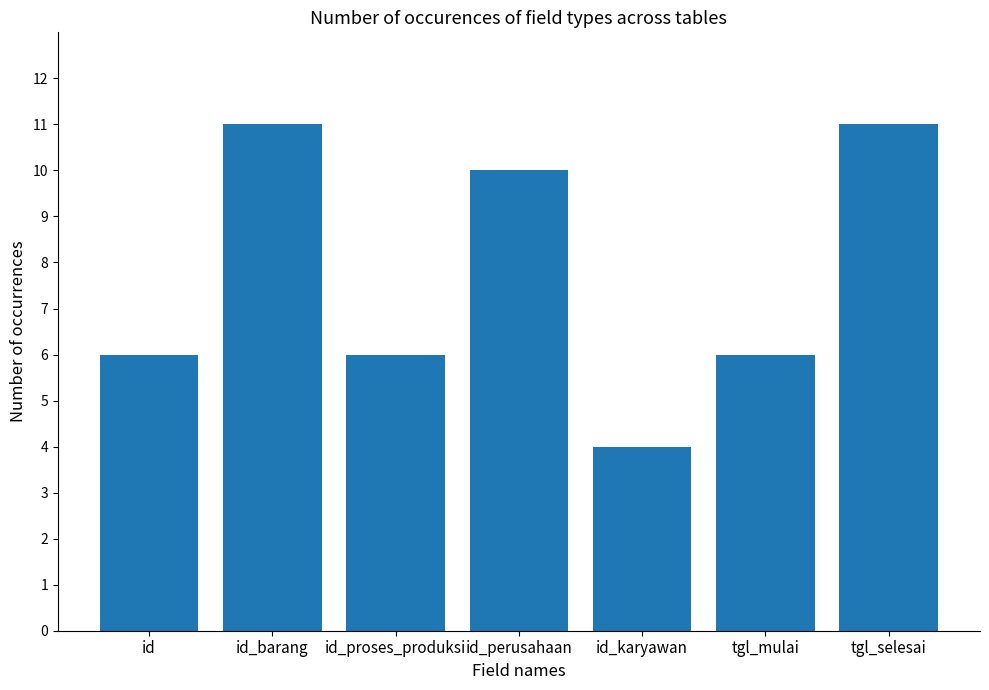

Which label corresponds to the smallest value in the chart?

id_karyawan